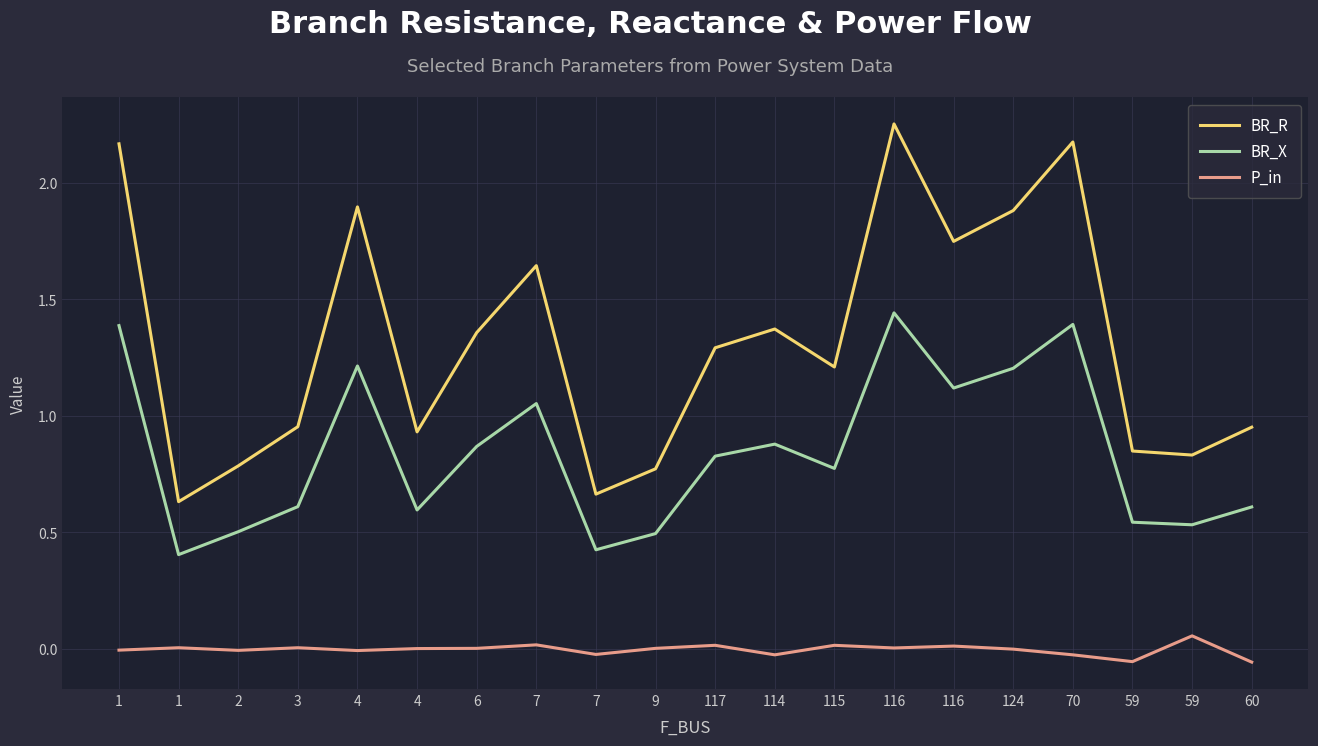

What are all the series names shown in the legend?

BR_R, BR_X, P_in